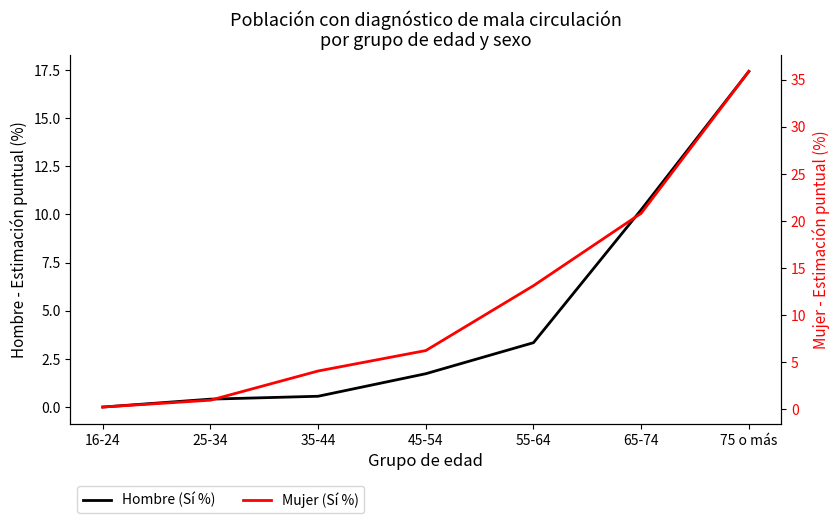

How many positive values does the Hombre (Sí %) series have?

6